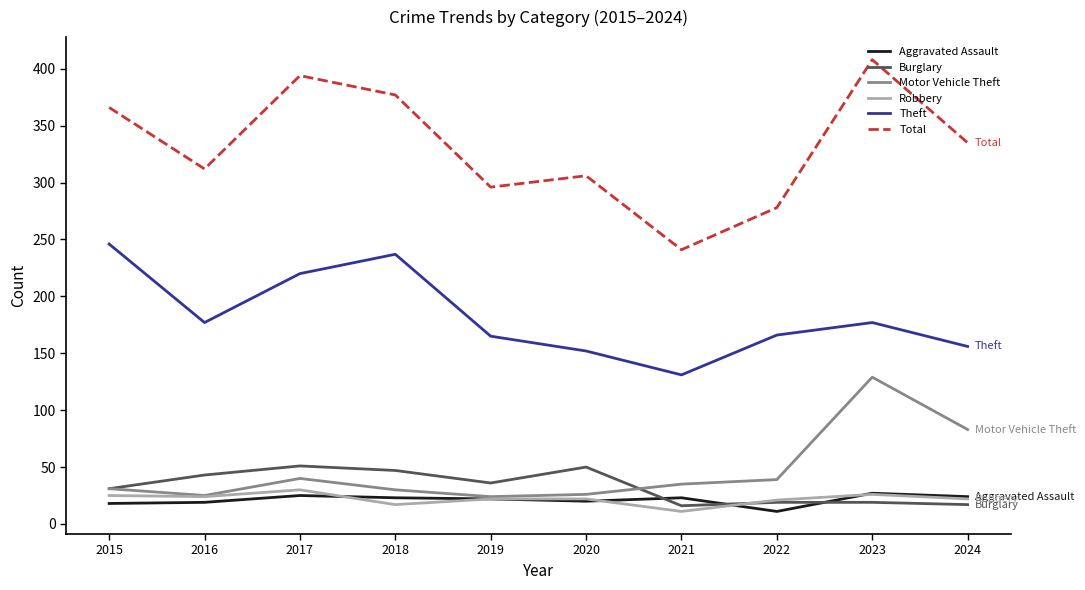

Does the chart have visible grid lines?

No